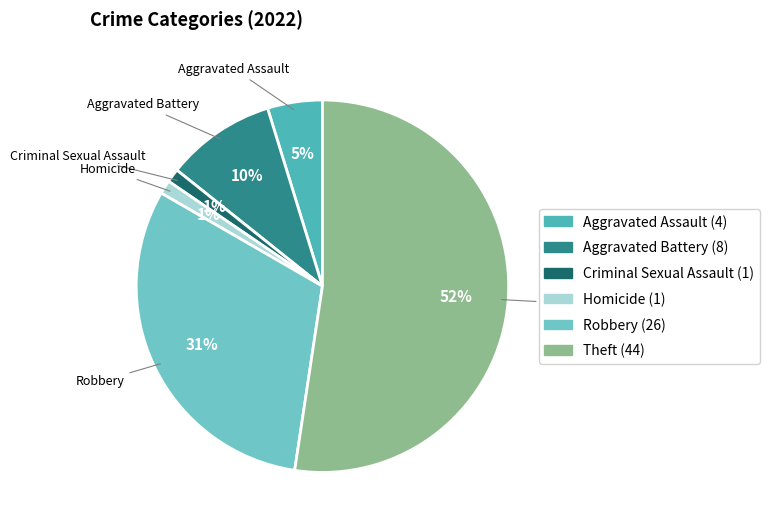

Approximately how many times larger is the value at Aggravated Battery compared to Robbery?

0.3